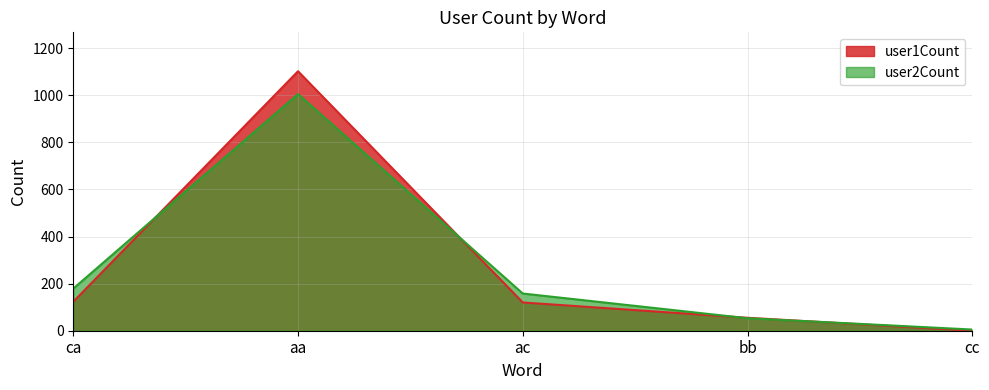

Rank the categories by user1Count value from lowest to highest.

cc, bb, ac, ca, aa